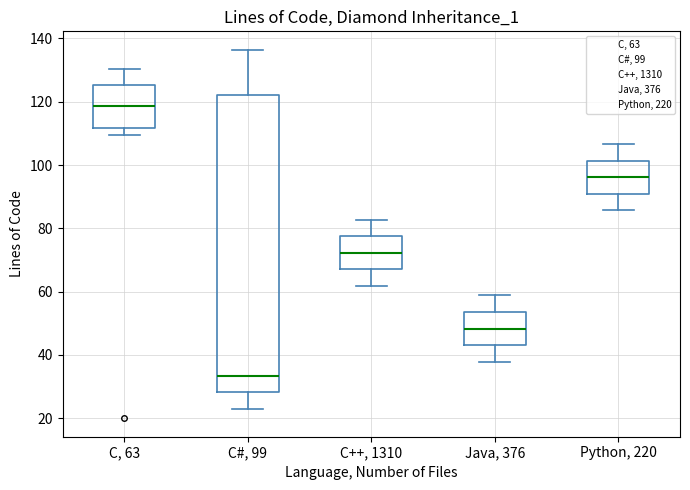

Reading left to right, transcribe this box plot: for each box, give where its median line is, the range the box spans, and where its two whiskers end, as read against the y-axis. The values are not printed on the chart, so give them approximately, as read against the axis.

C, 63: median 118, box 112 to 126, whiskers 110 to 130
C#, 99: median 34, box 28 to 122, whiskers 22 to 136
C++, 1310: median 72, box 68 to 78, whiskers 62 to 82
Java, 376: median 48, box 44 to 54, whiskers 38 to 58
Python, 220: median 96, box 90 to 102, whiskers 86 to 106